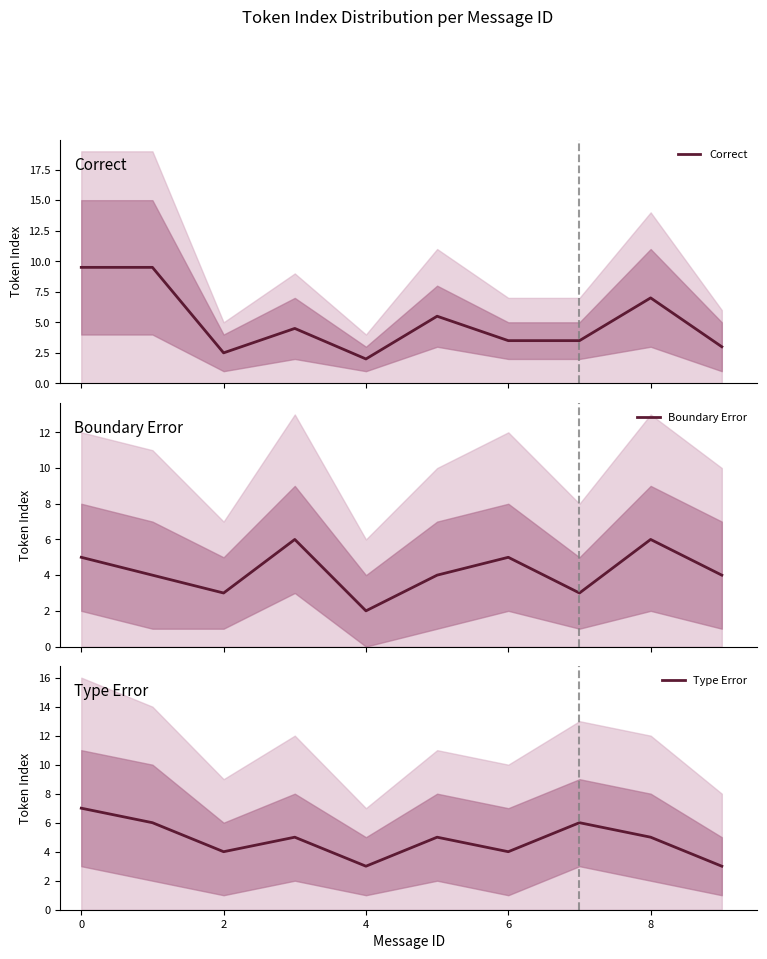

At how many categories does at least one series exceed 8?

2